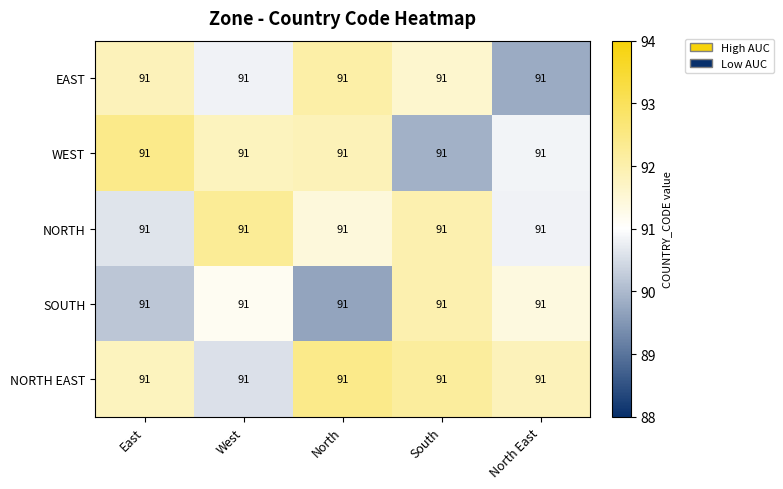

At which category does the chart reach its peak across all series?

East